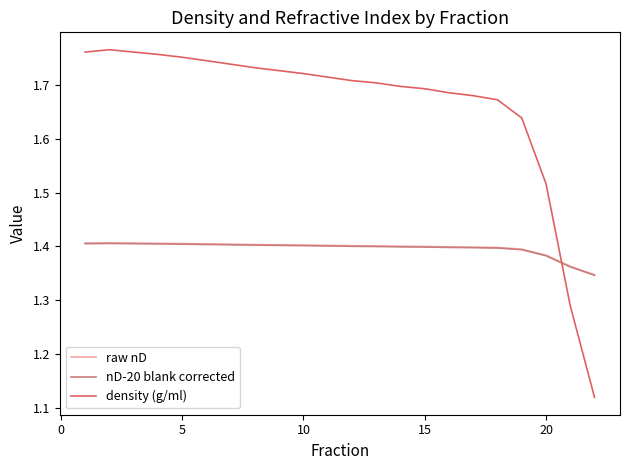

How many times do raw nD and density (g/ml) cross each other?

1